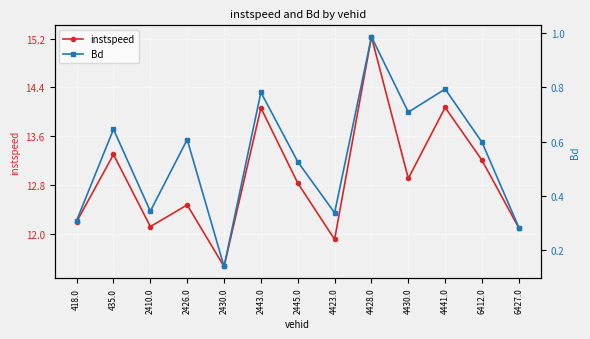

What is the lowest value of the instspeed series?

11.5